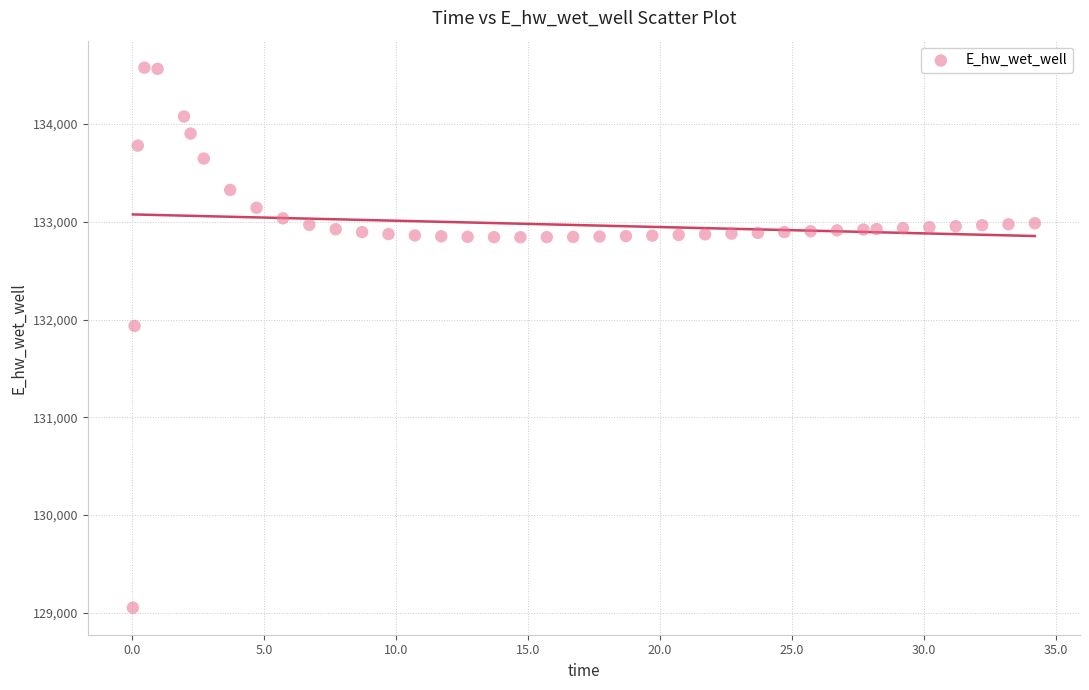

What is the range of Y values (max minus min)?

5525.5